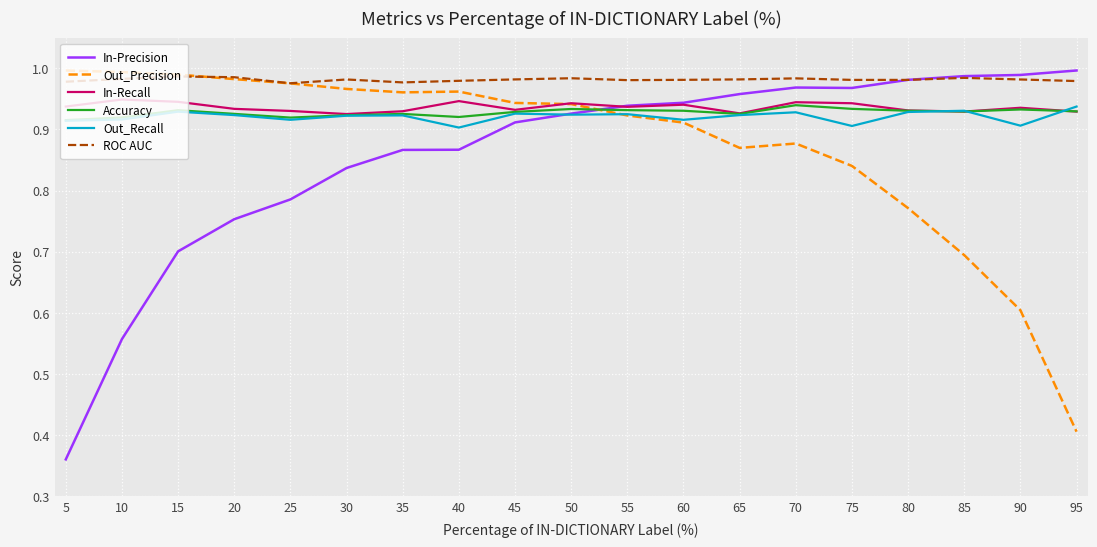

Which series has the largest total across all categories?

ROC AUC